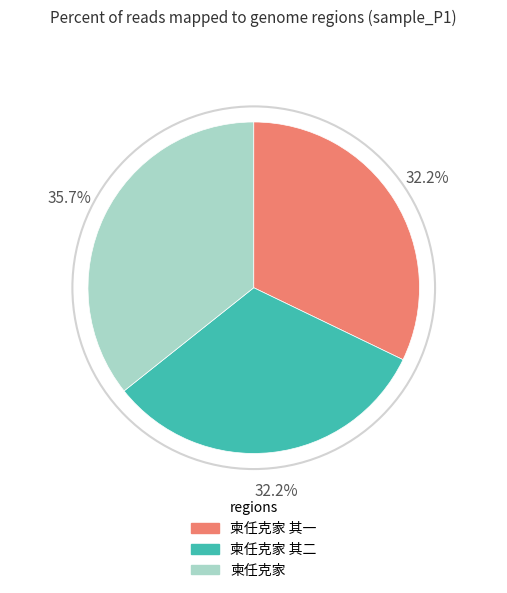

Is there a majority slice in this chart?

No